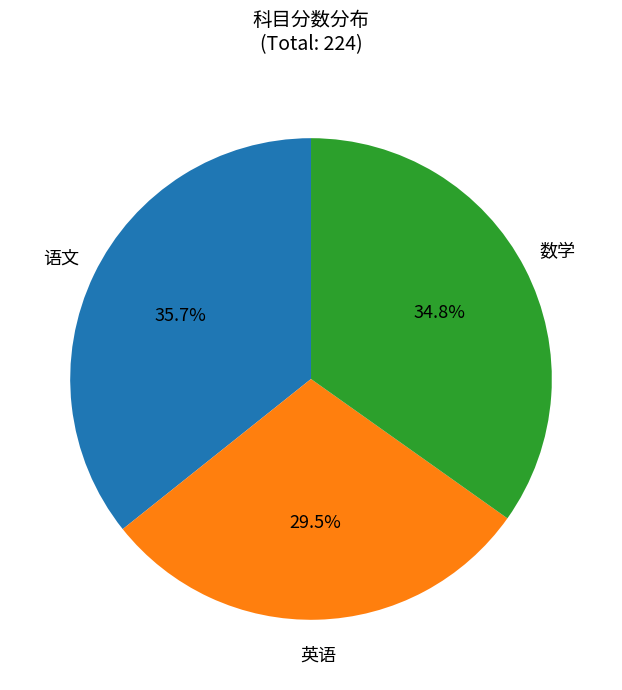

To the nearest percent, what is the difference between the largest and smallest slice percentages?

6%